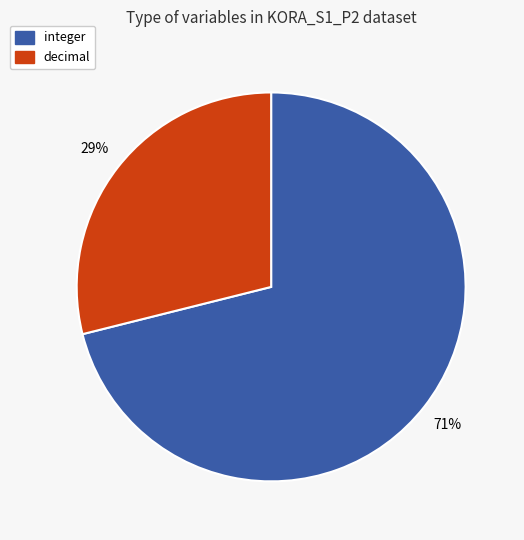

Approximately how many times larger is the value at decimal compared to integer?

0.4